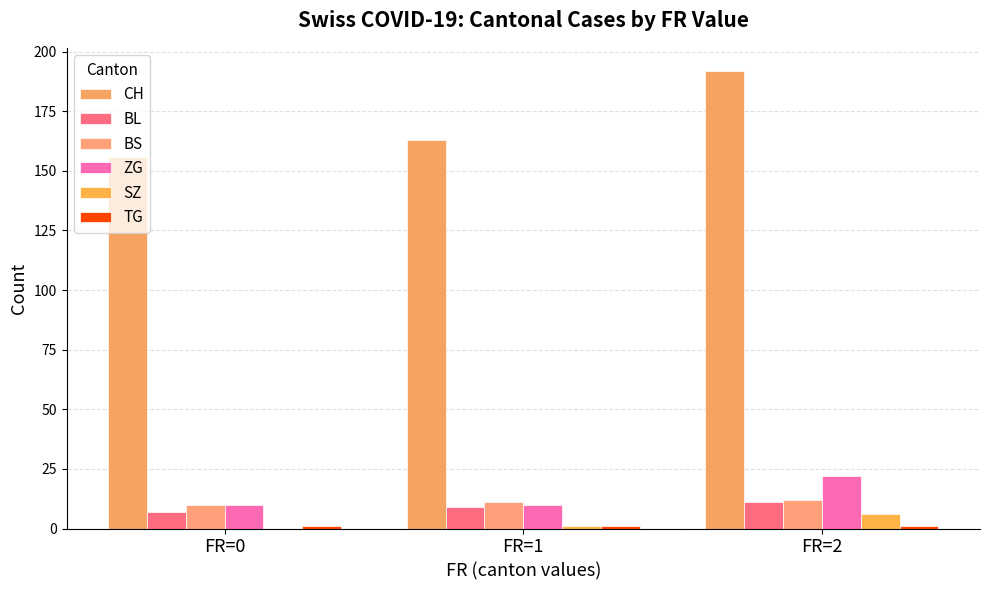

Which series has the largest range (max minus min)?

CH